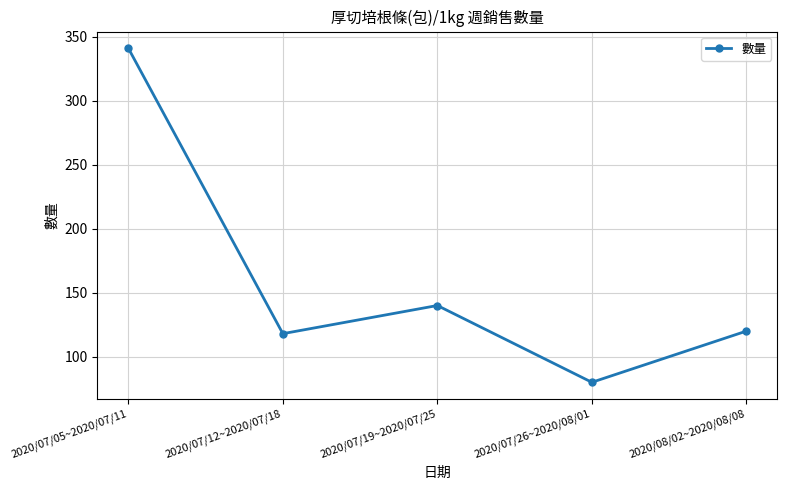

At which category does the data reach its first local valley?

2020/07/12~2020/07/18